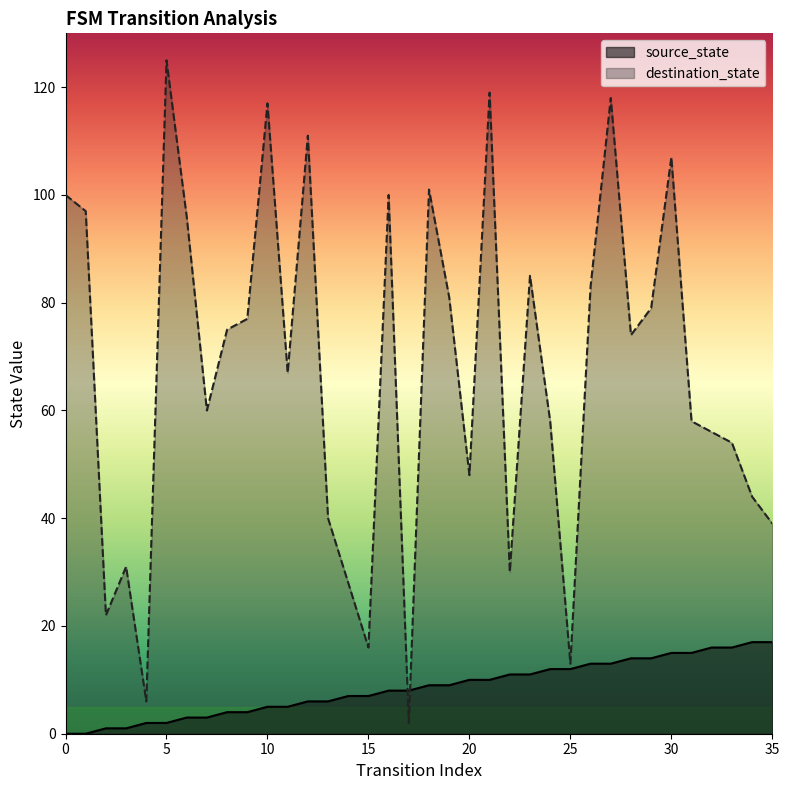

Which series has the widest spread of values?

destination_state